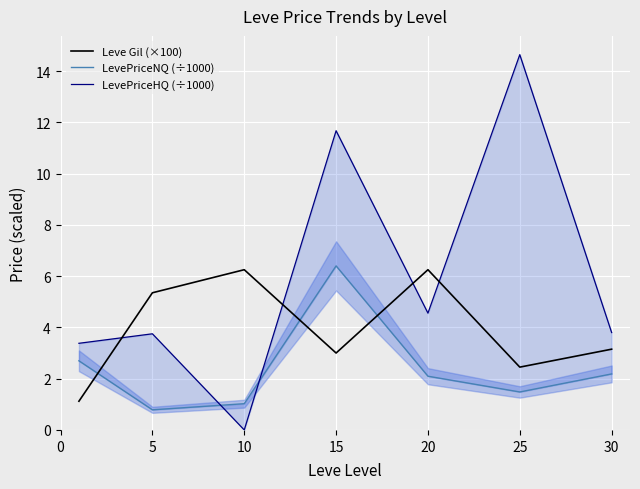

True or false: LevePriceNQ (÷1000) has more than 2 interior local peaks.

False